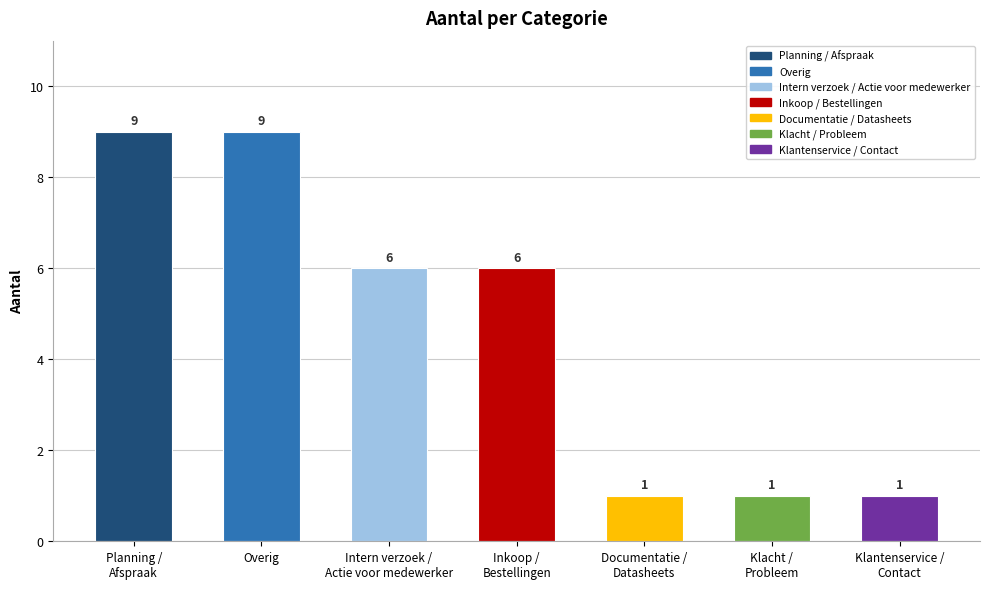

What is the value of the 3rd bar from the left?

6